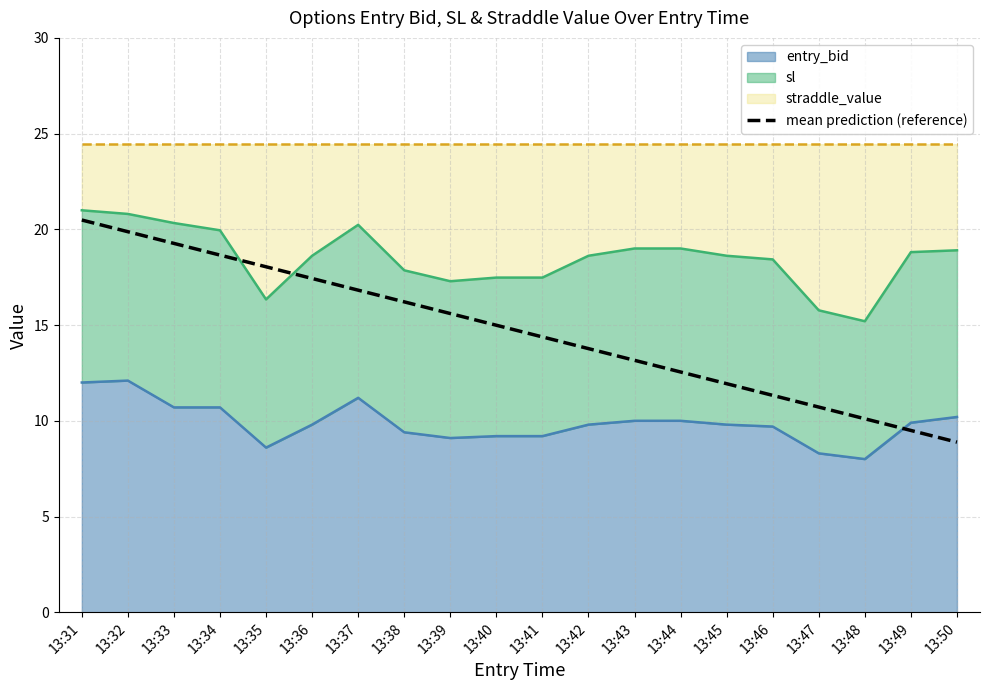

True or false: the data has more than 2 interior local peaks.

False